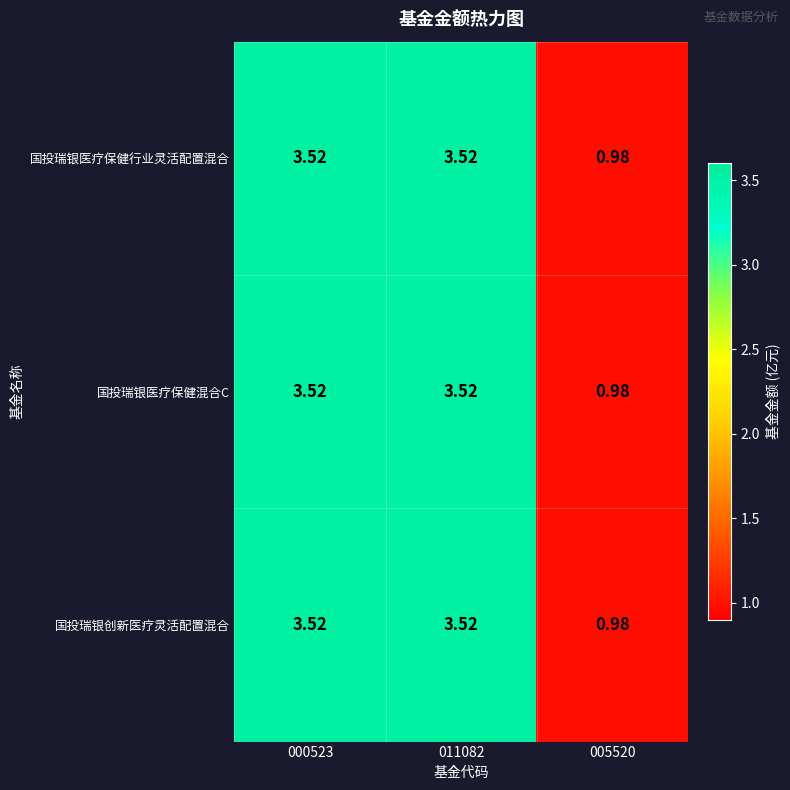

How many data points in 国投瑞银创新医疗灵活配置混合 are above 3?

2